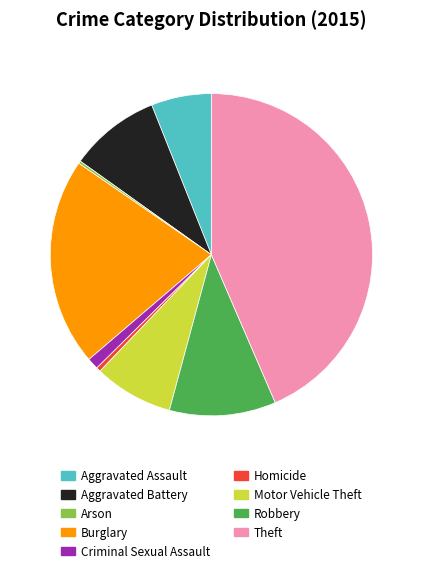

Which has a higher value, Theft or Aggravated Battery?

Theft